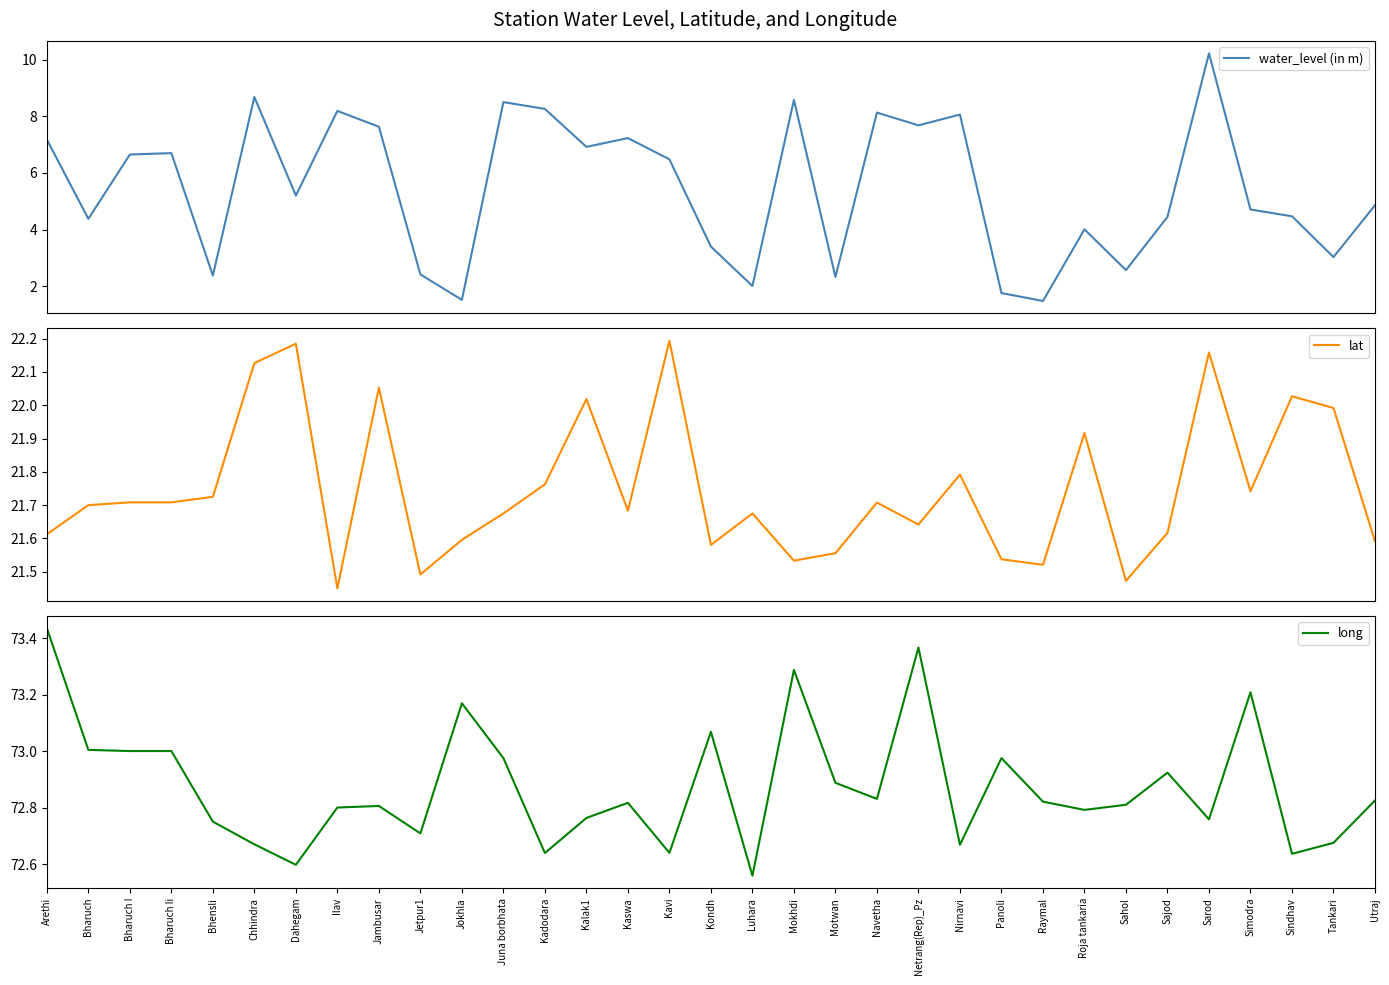

True or false: long and water_level (in m) intersect in this chart.

False